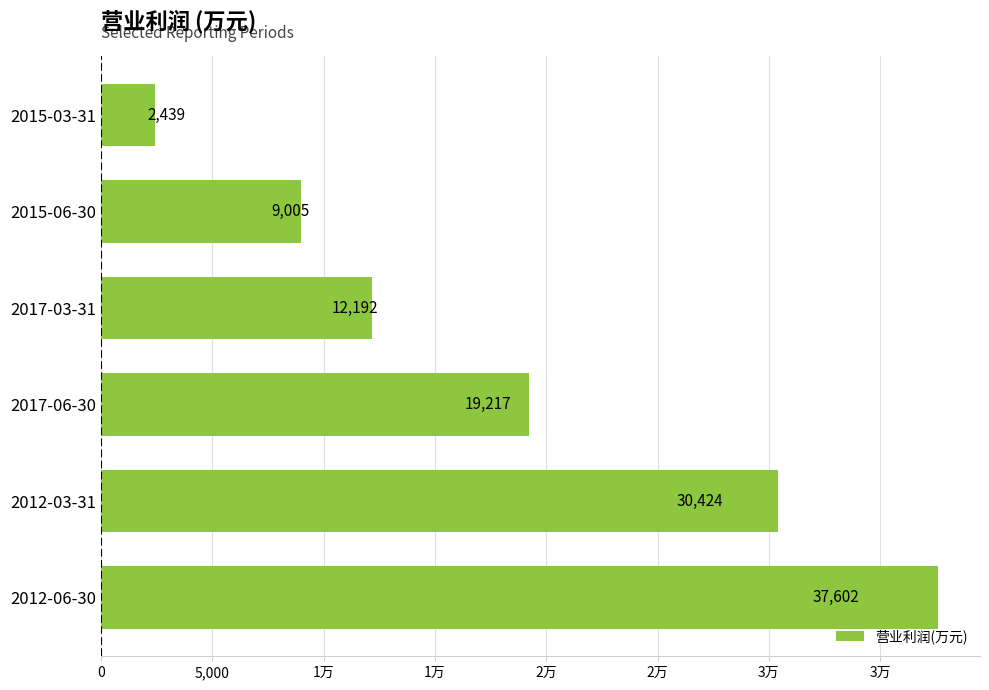

Does the chart contain any negative values?

No